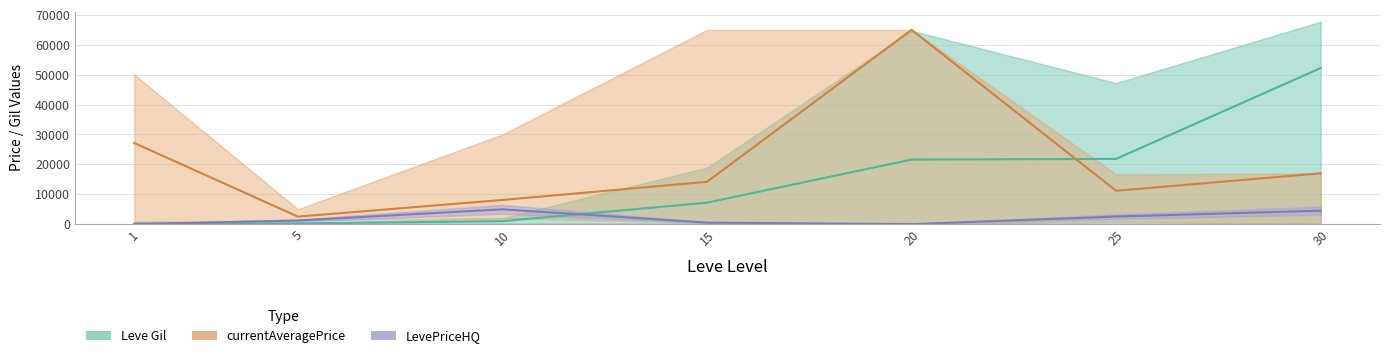

Where is the first local minimum for currentAveragePrice?

5